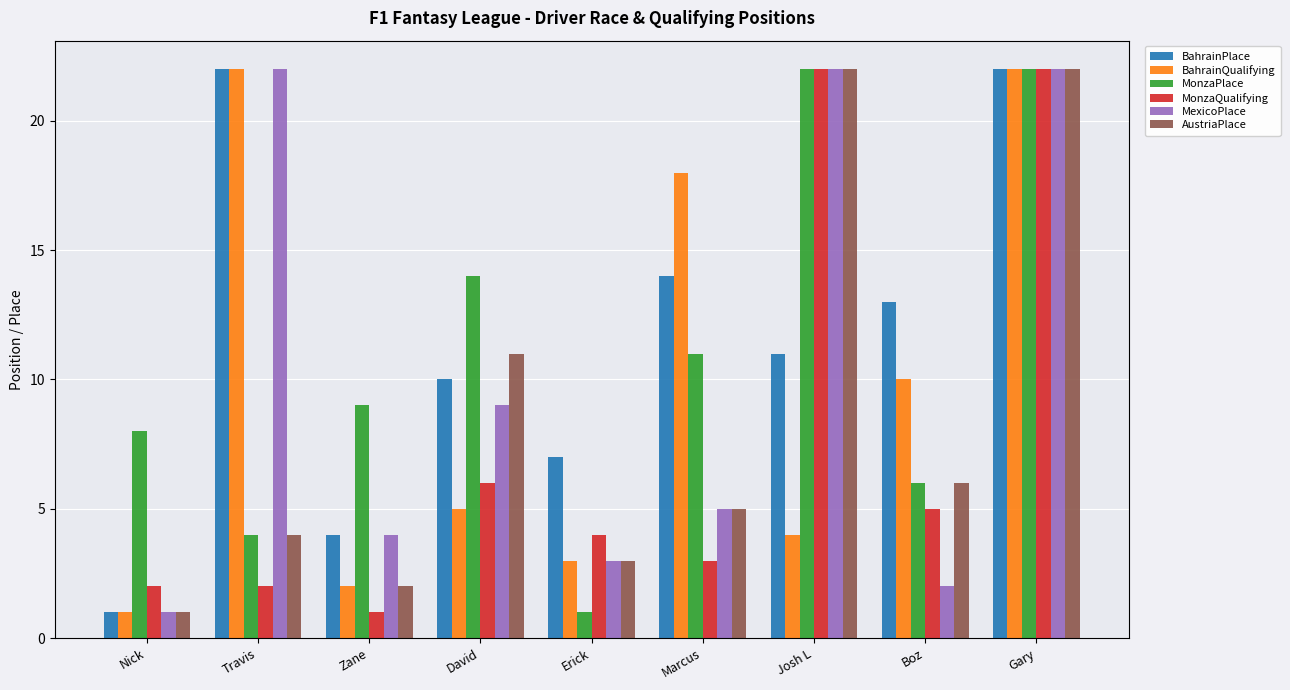

What are all the series names shown in the legend?

BahrainPlace, BahrainQualifying, MonzaPlace, MonzaQualifying, MexicoPlace, AustriaPlace